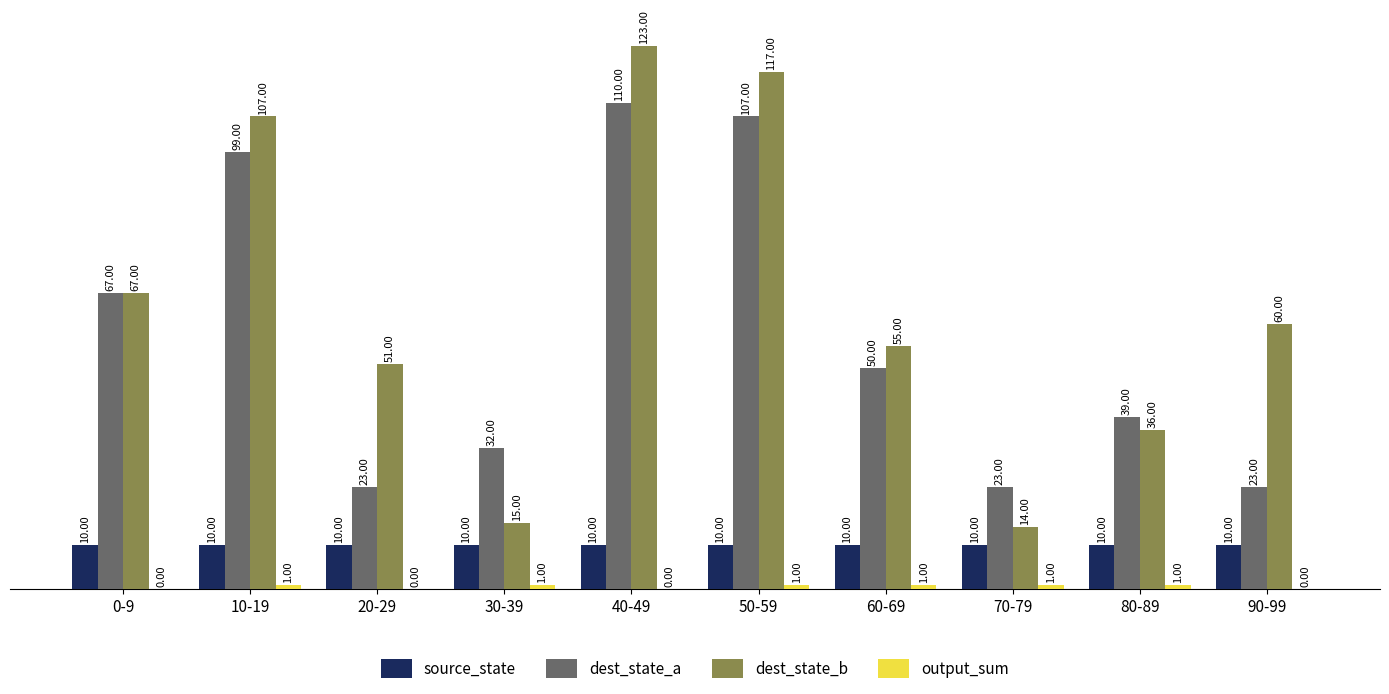

True or false: source_state has a value of 14 at 90-99.

False